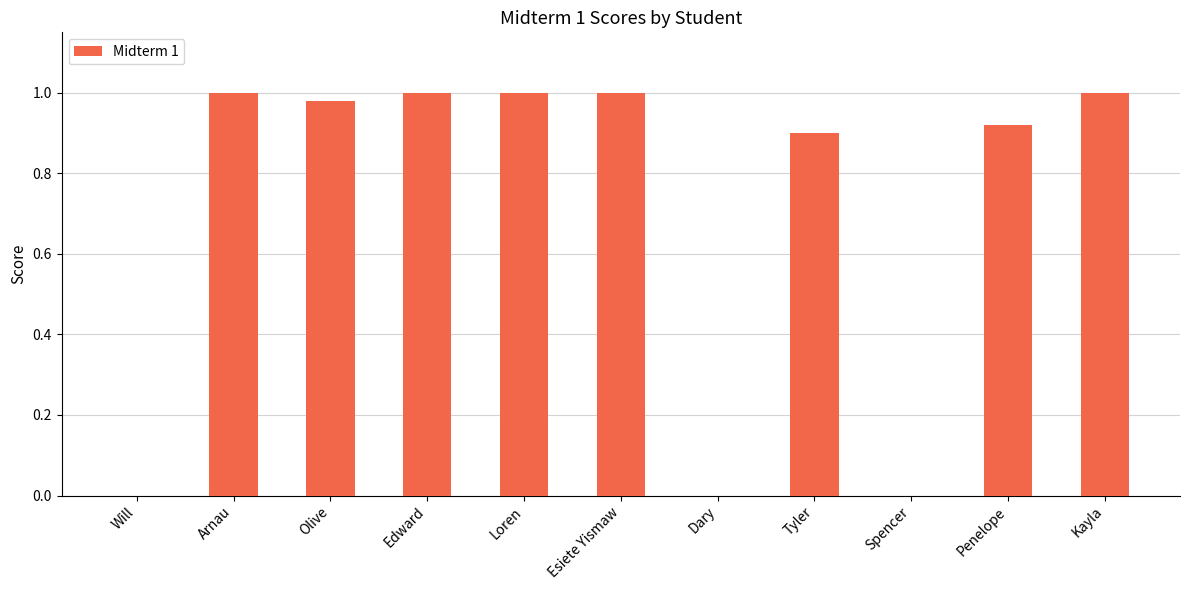

Which has a higher value, Dary or Esiete Yismaw?

Esiete Yismaw